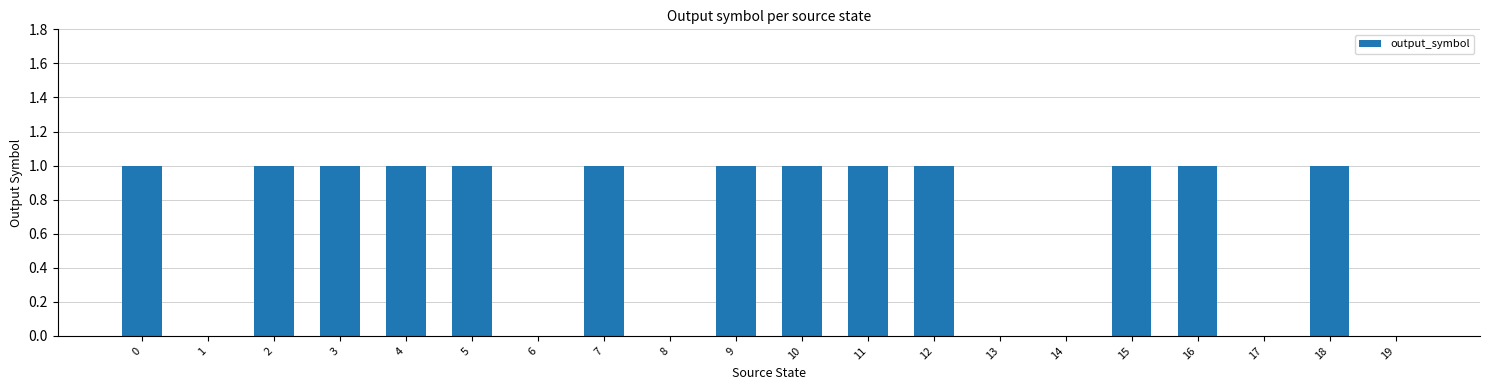

Approximately how many times larger is the value at 7 compared to 10?

1.0